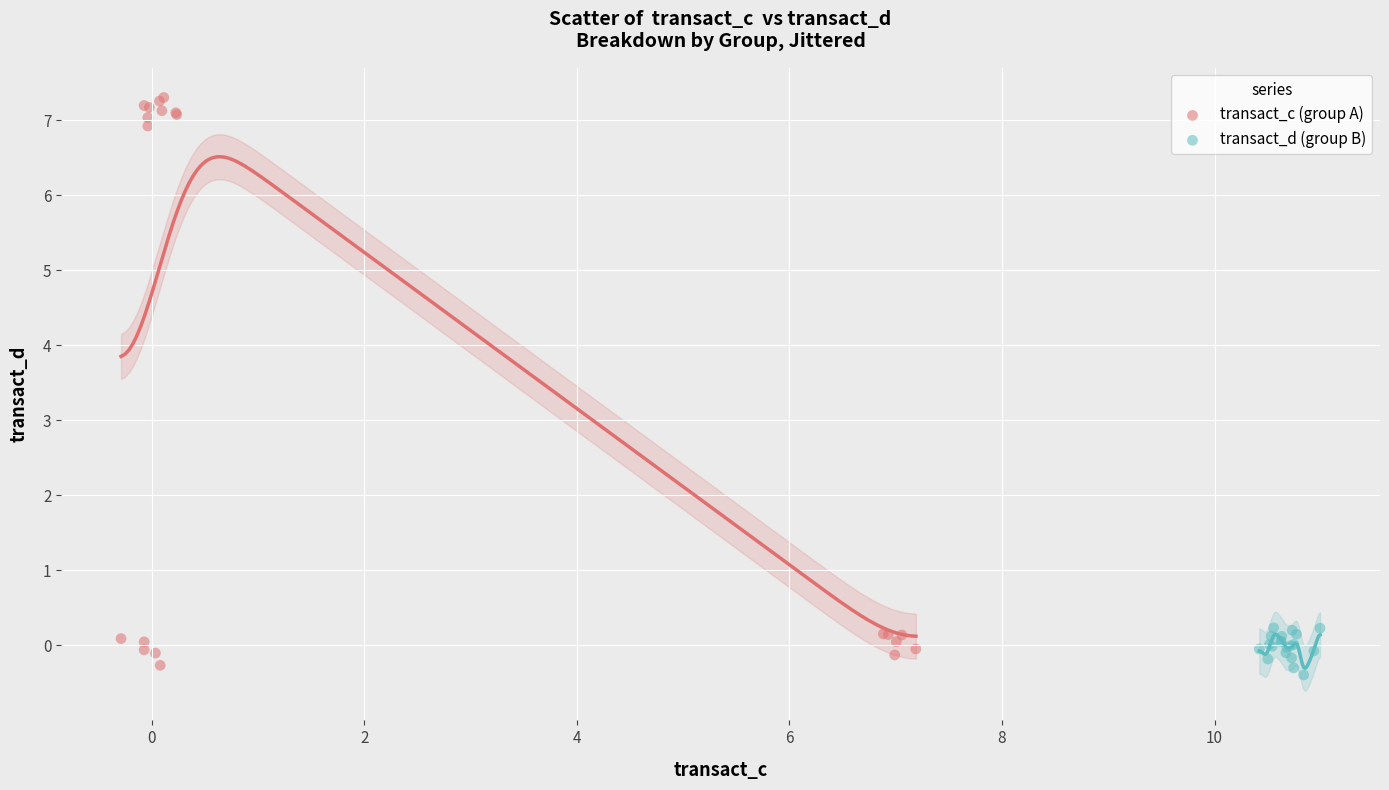

Which series reaches the minimum Y coordinate?

transact_d (group B)